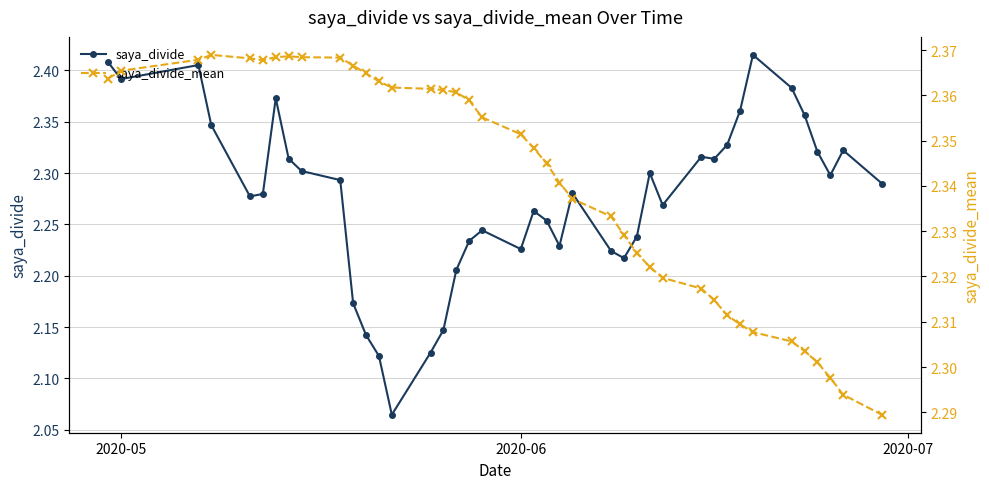

The saya_divide series shows 3.0 at 14. True or false?

False